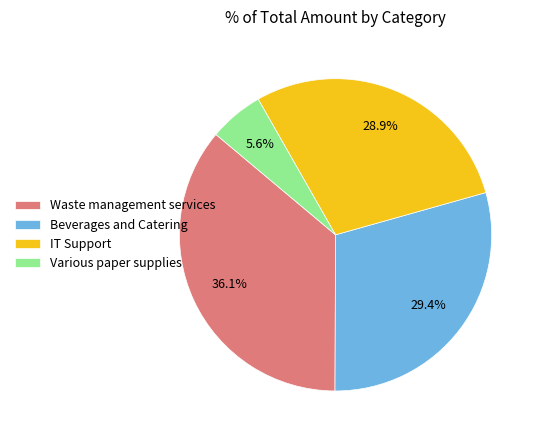

How many slices are in this pie chart?

4